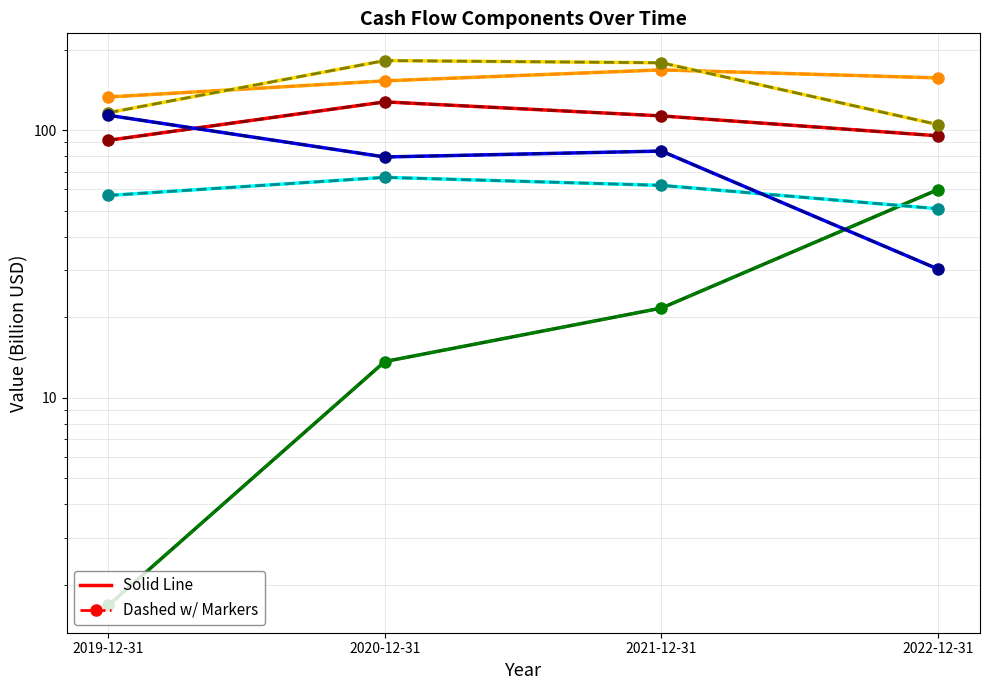

After their last crossing, which series has the higher values: Free Cash Flow or Issuance Of Debt?

Free Cash Flow